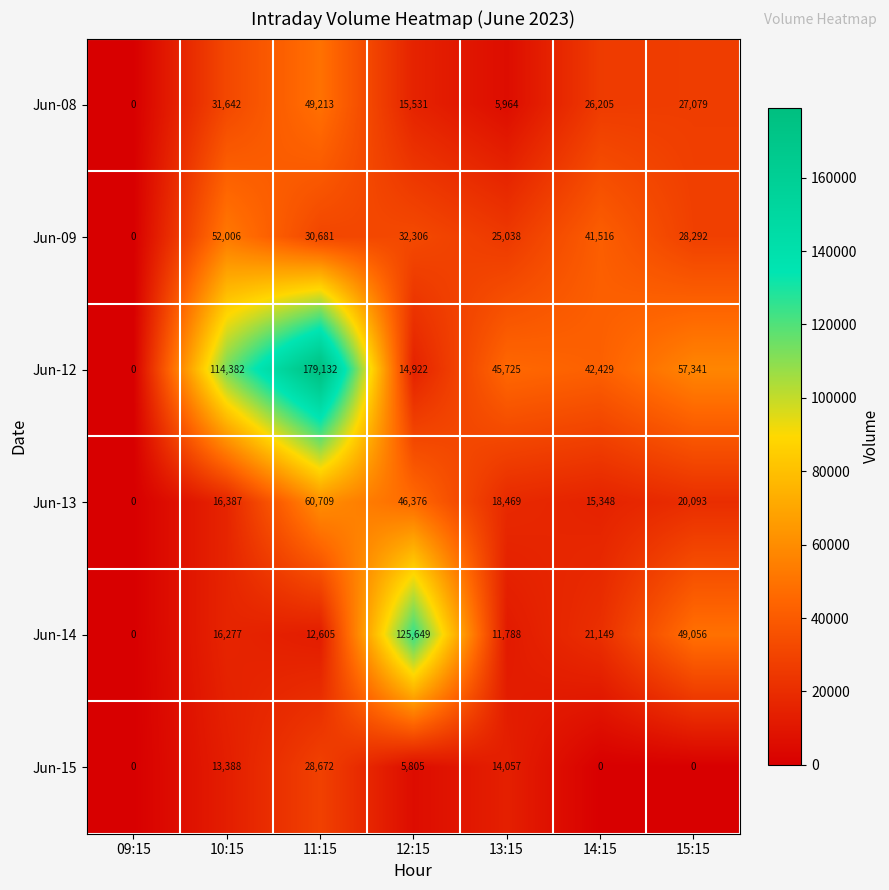

Is it true that Jun-09 equals 53496 at 12:15?

False